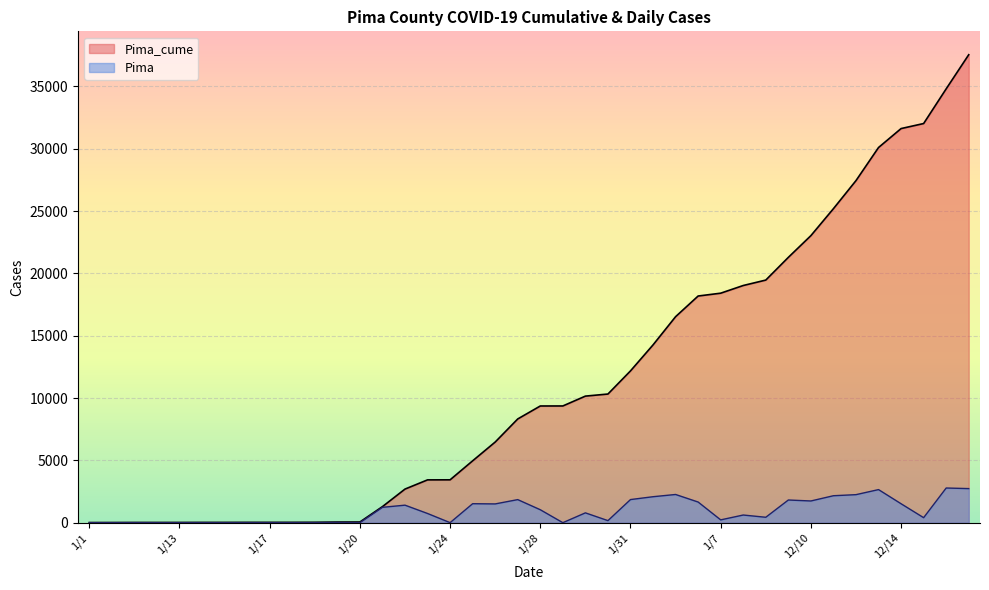

What is the maximum value shown in the chart?

37541